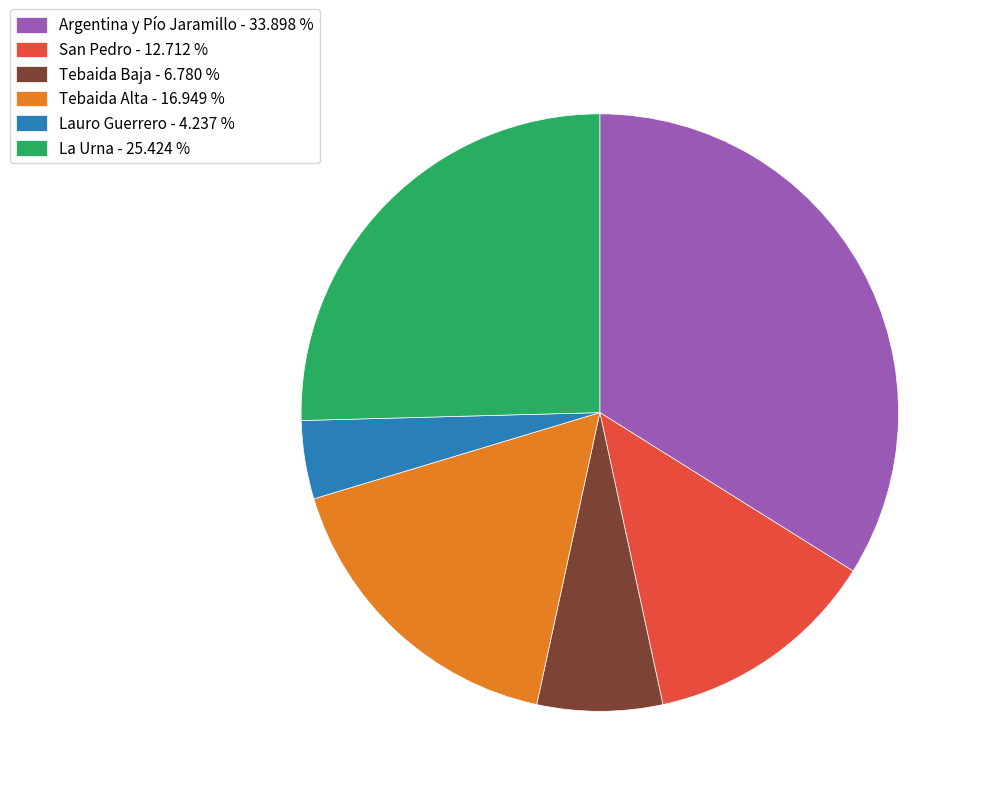

What is the smallest slice in the pie chart?

Lauro Guerrero